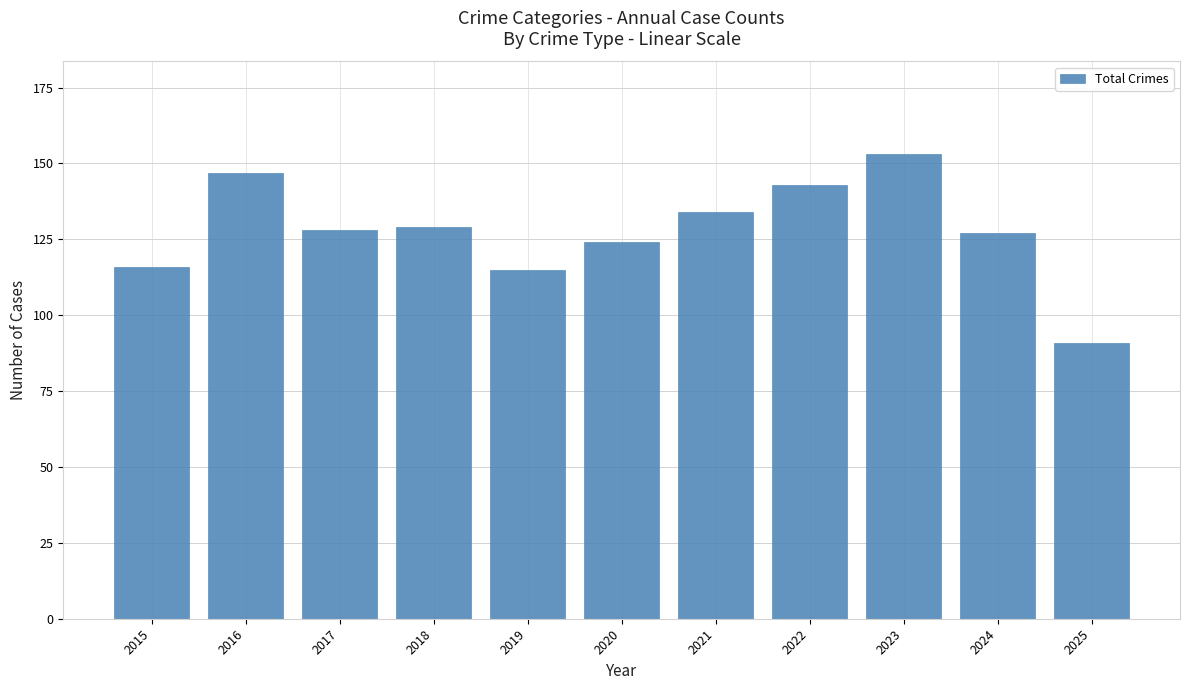

Approximately how many times larger is the value at 2017 compared to 2024?

1.0